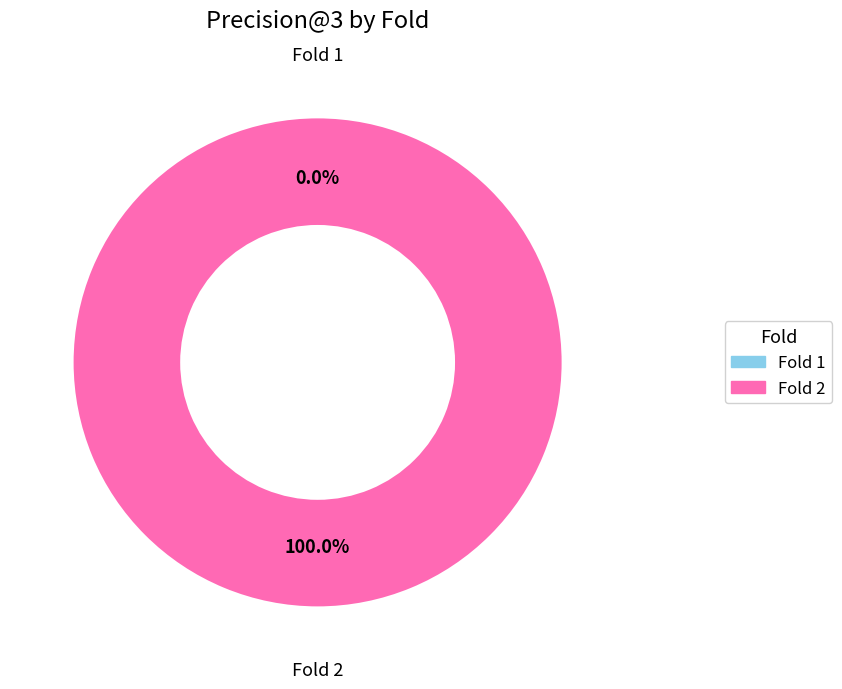

What percentage is the Fold 2 slice, to the nearest percent?

100%